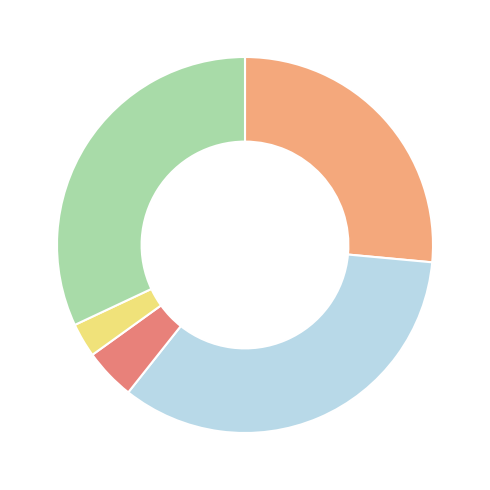

Does any single category account for the majority?

No